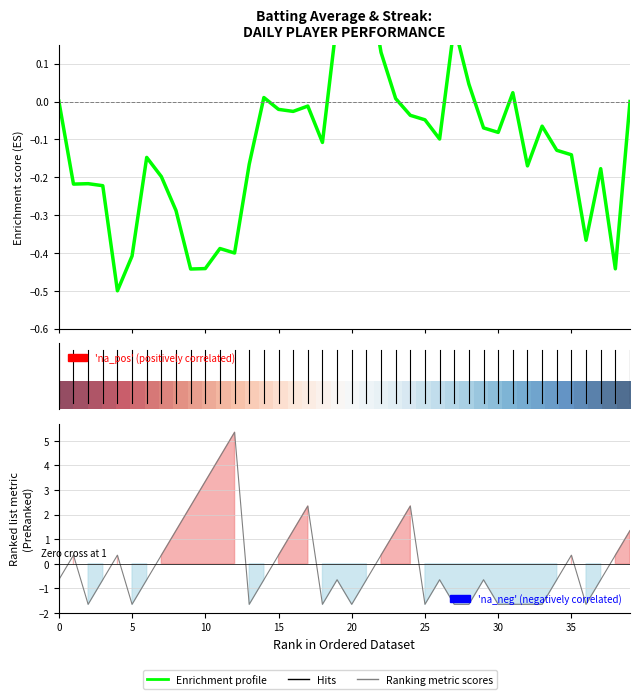

What is the difference between the second highest and minimum values in the Ranking metric scores series?

6.0